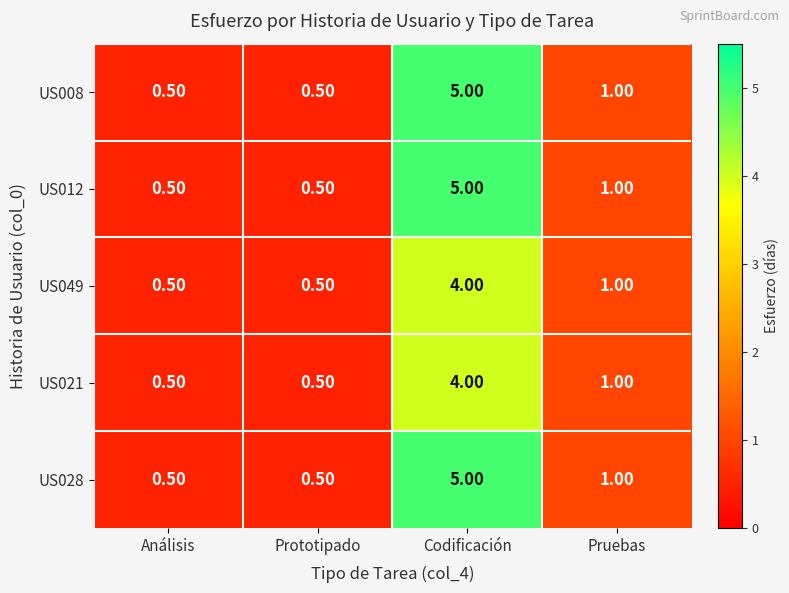

How many data points does each series have?

4